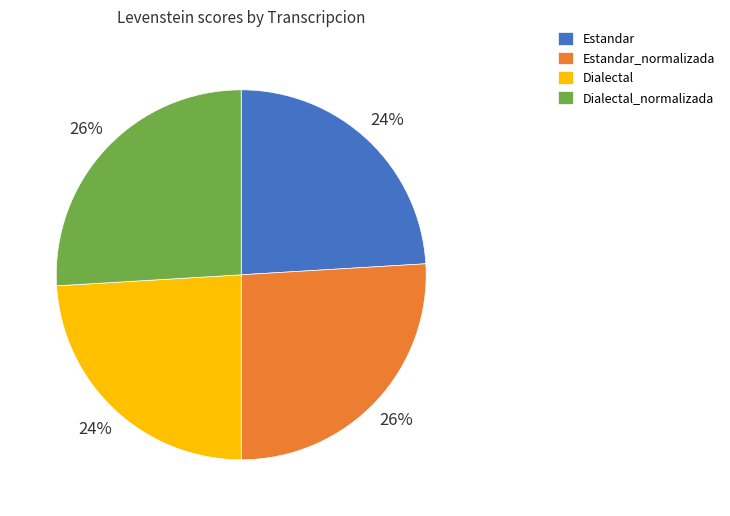

How many slices are in this pie chart?

4